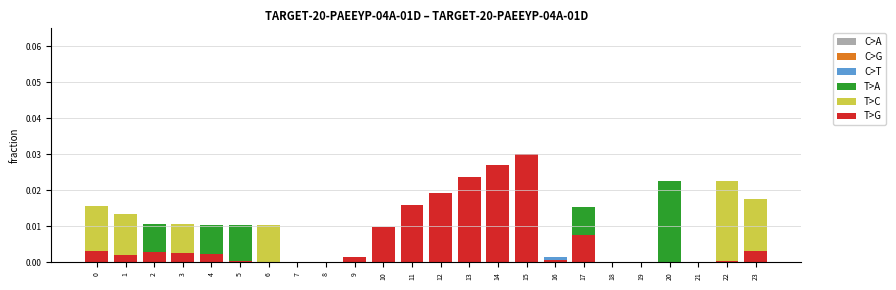

How many distinct data groups are displayed?

6